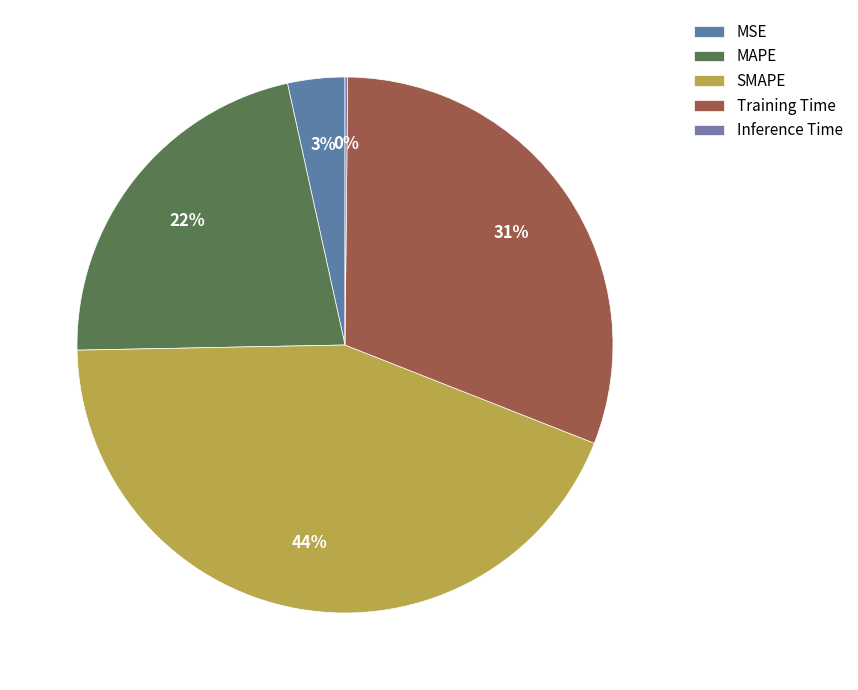

The Training Time slice represents 42% of the pie. True or false?

False